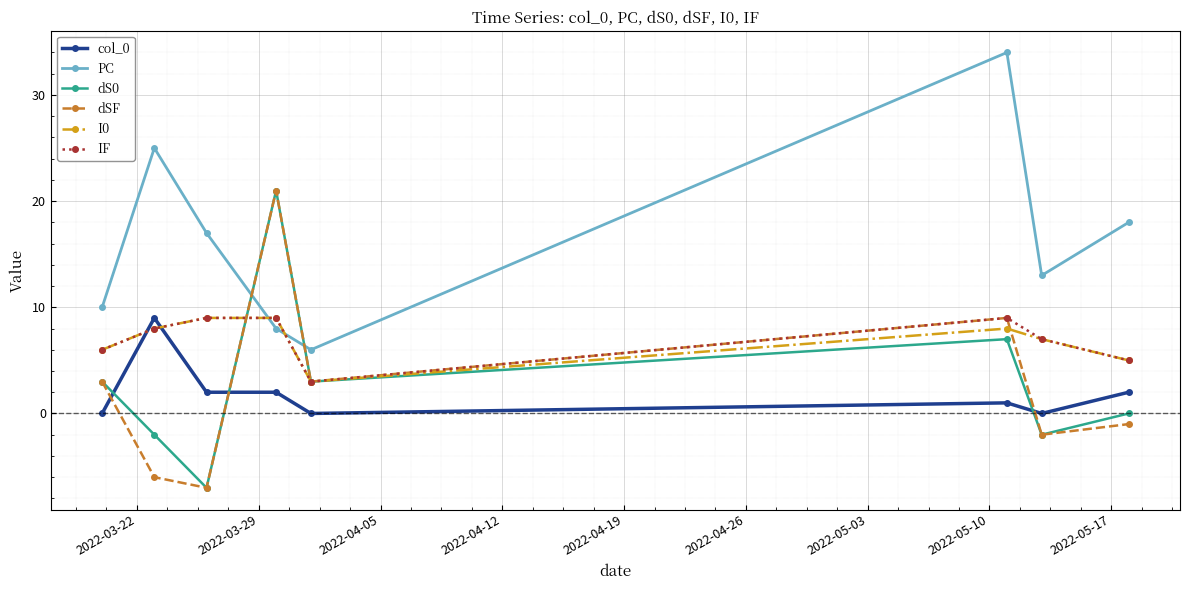

How many intersections are there between PC and dS0?

2